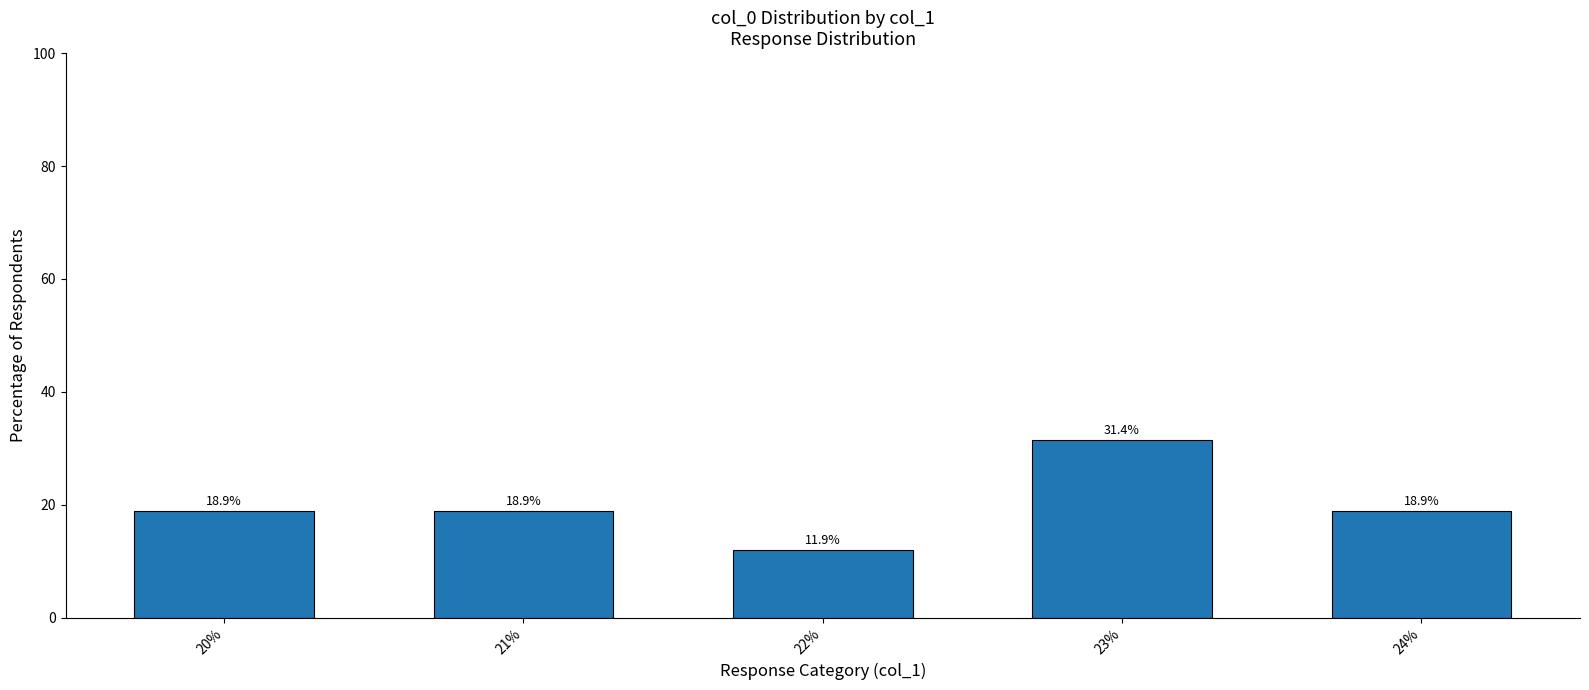

Approximately how many times larger is the value at 21% compared to 24%?

1.0